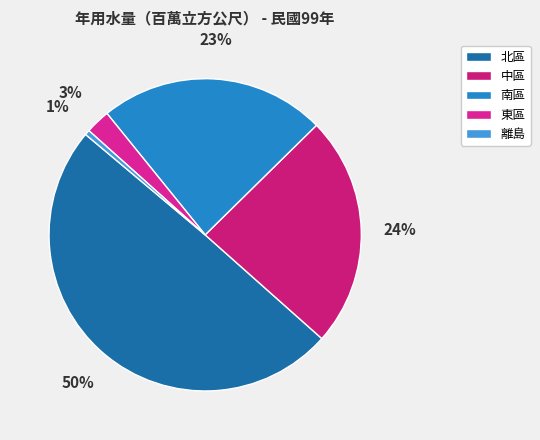

To the nearest percent, what percentage of the pie is 離島?

1%